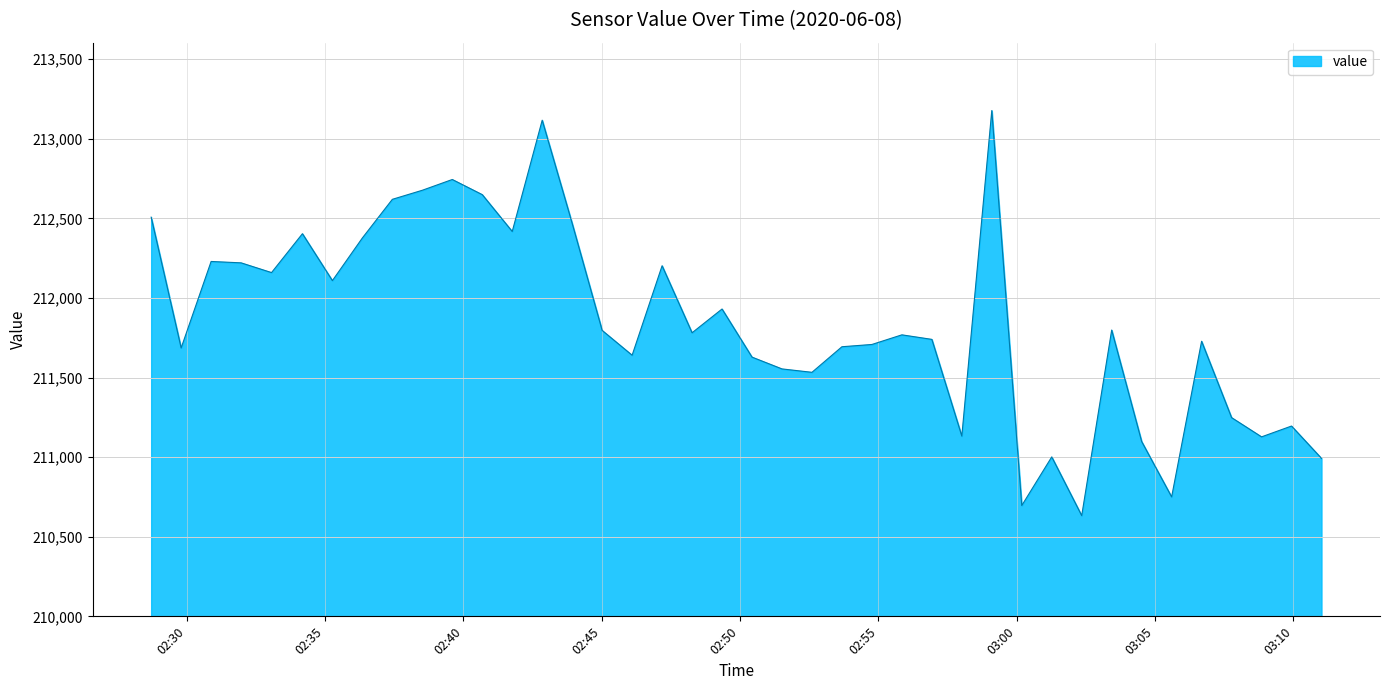

What is the greatest value displayed?

213176.8